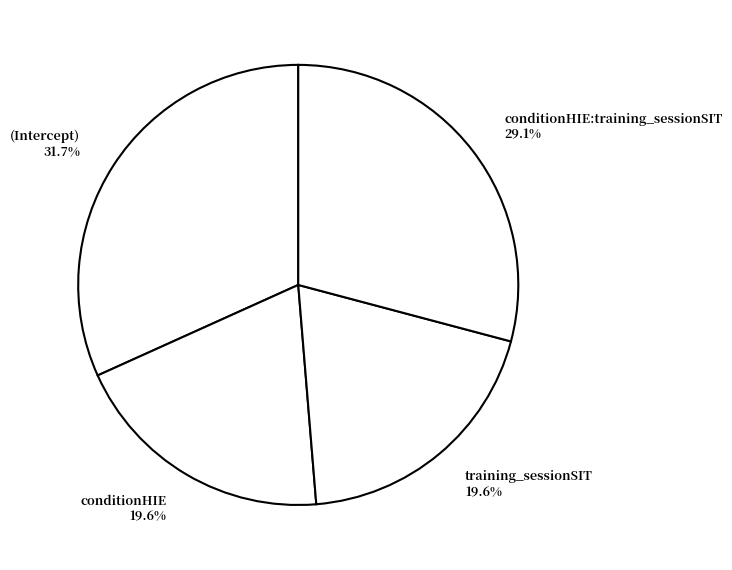

Does (Intercept) 31.7% account for over 50% of the chart?

No